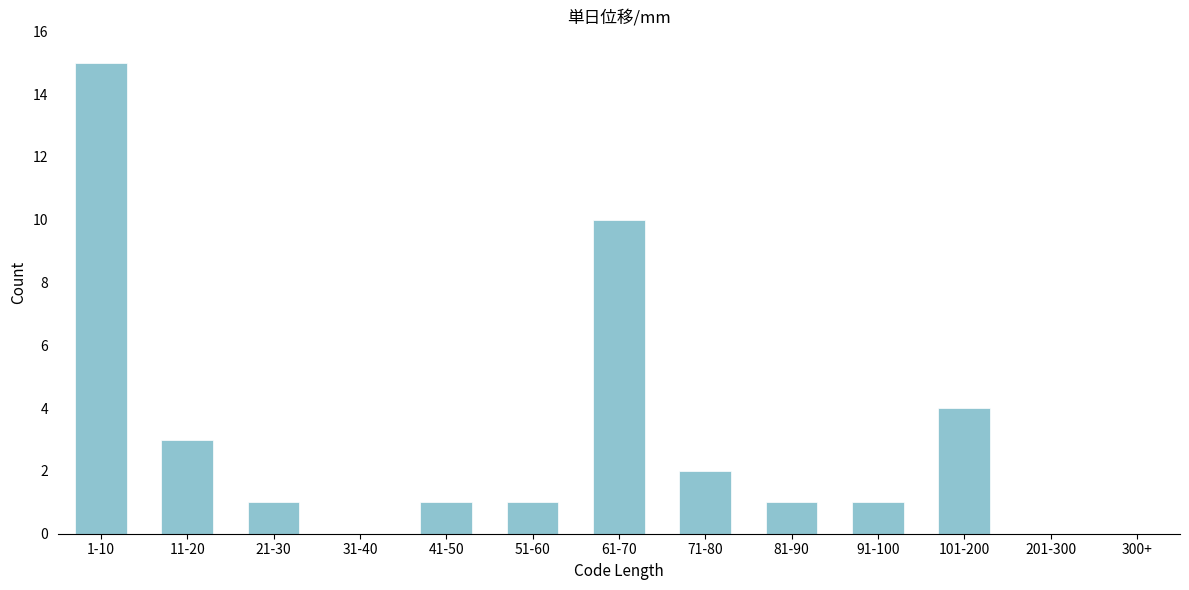

Reading left to right, list all the values displayed in this chart.

1-10=15	11-20=3	21-30=1	31-40=0	41-50=1	51-60=1	61-70=10	71-80=2	81-90=1	91-100=1	101-200=4	201-300=0	300+=0